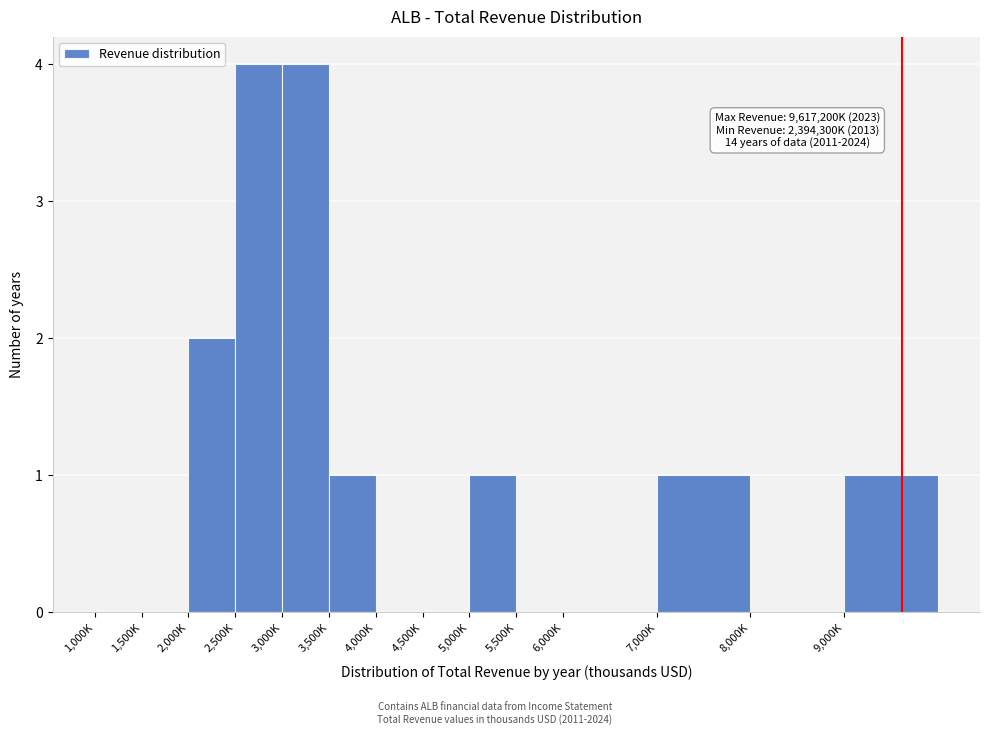

Reading right to left, what are all the values shown in this chart?

9,000K=1	8,000K=0	7,000K=1	6,000K=0	5,500K=0	5,000K=1	4,500K=0	4,000K=0	3,500K=1	3,000K=4	2,500K=4	2,000K=2	1,500K=0	1,000K=0